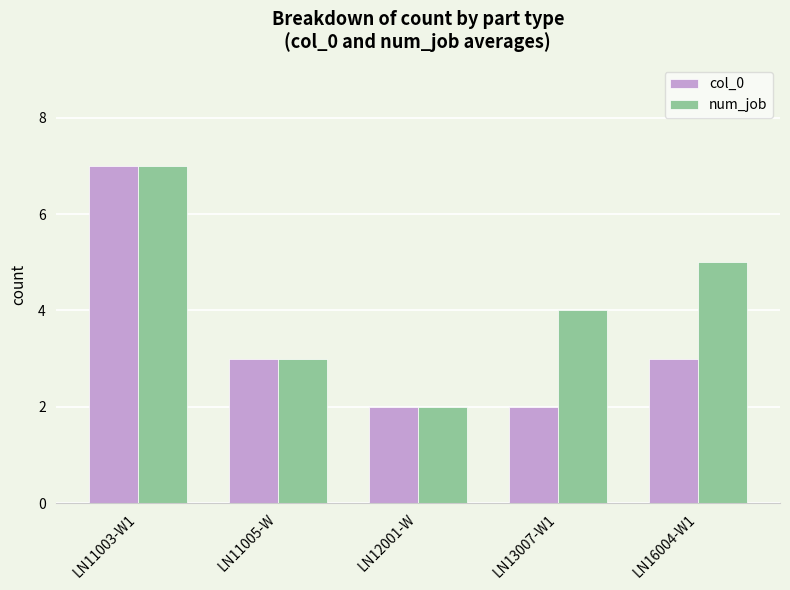

How many groups of bars are there?

5